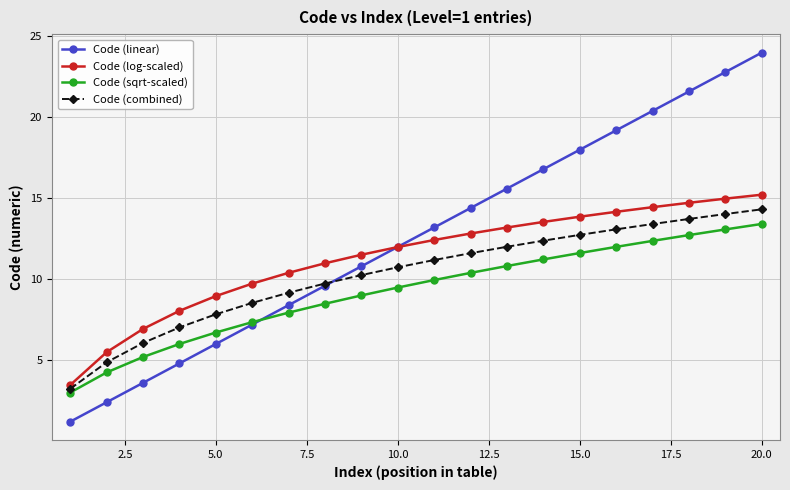

How many times do Code (linear) and Code (log-scaled) cross each other?

1